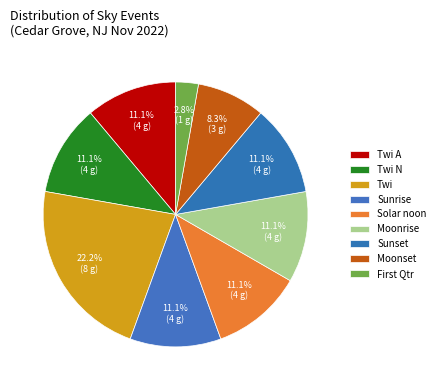

How many segments does this pie chart have?

9